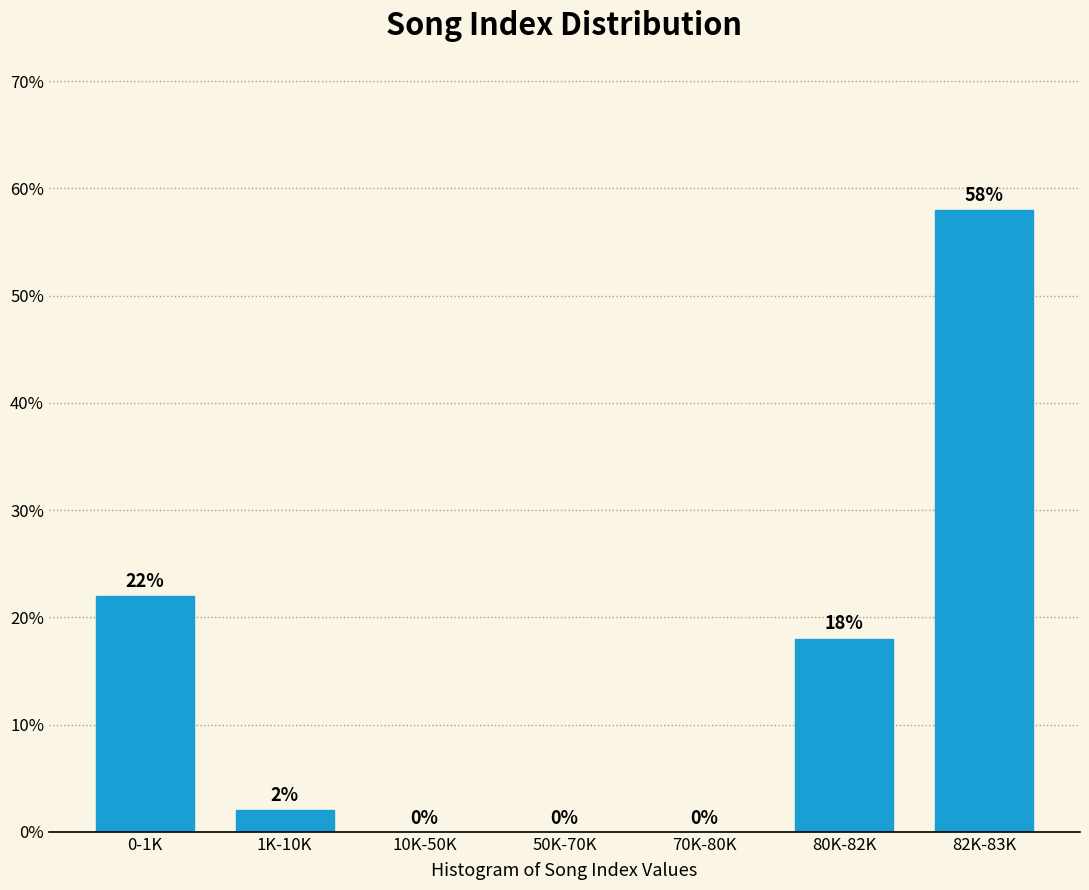

Reading left to right, extract all data points from this chart.

0-1K=22.0	1K-10K=2.0	10K-50K=0.0	50K-70K=0.0	70K-80K=0.0	80K-82K=18.0	82K-83K=58.0